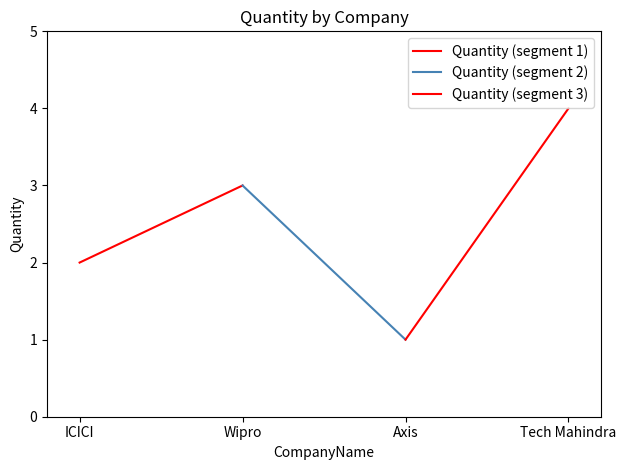

Which has a higher value, ICICI or Wipro?

Wipro